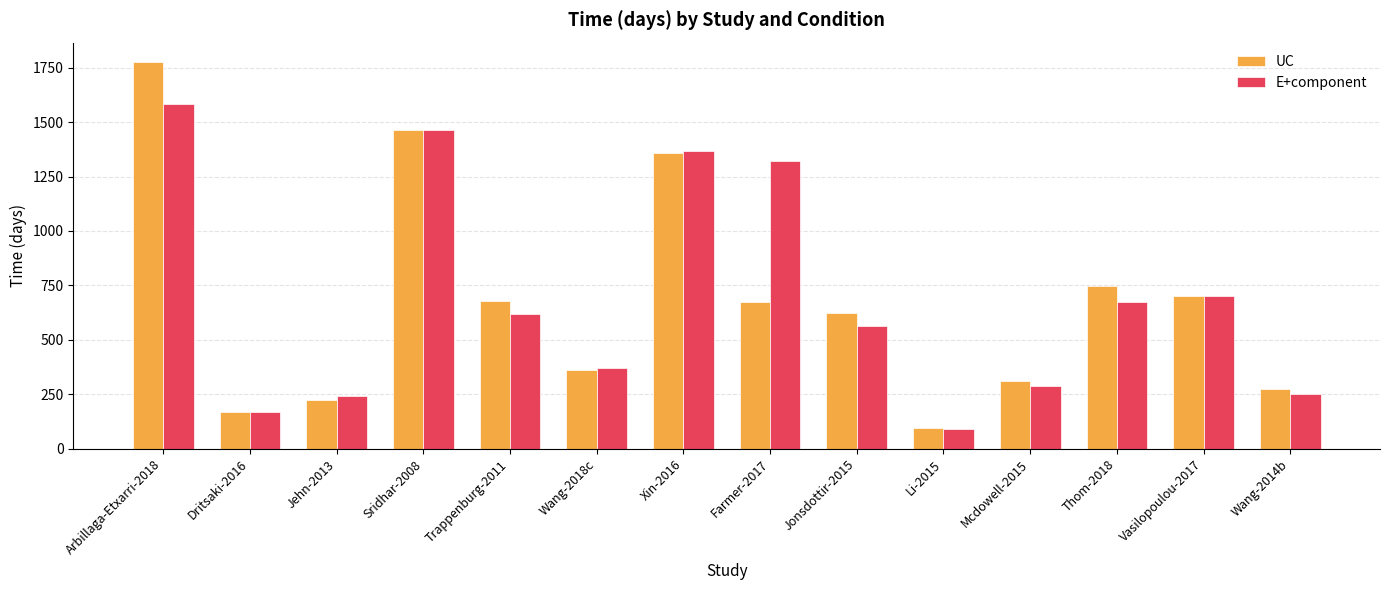

At which category is the sum across all series the highest?

Arbillaga-Etxarri-2018